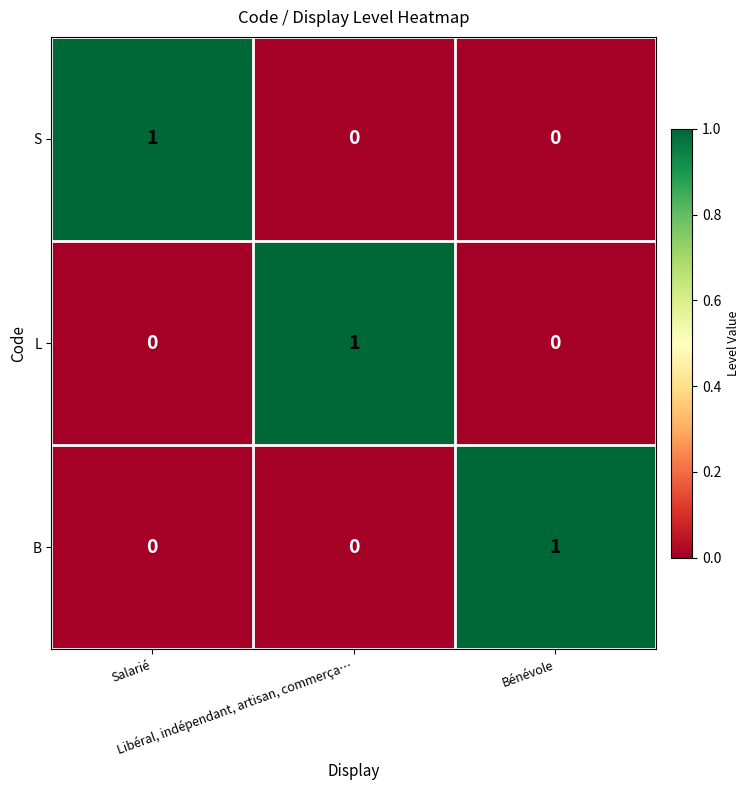

Count the L values in the range 0 to 1.

3